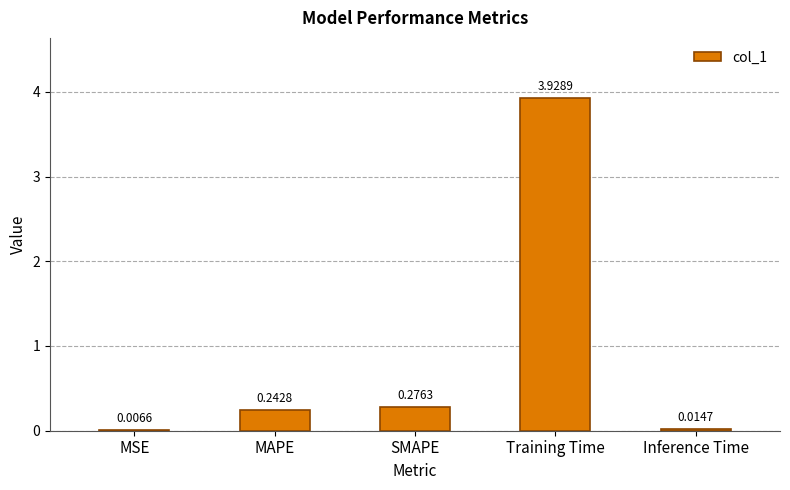

At which category does the chart reach its peak across all series?

Training Time